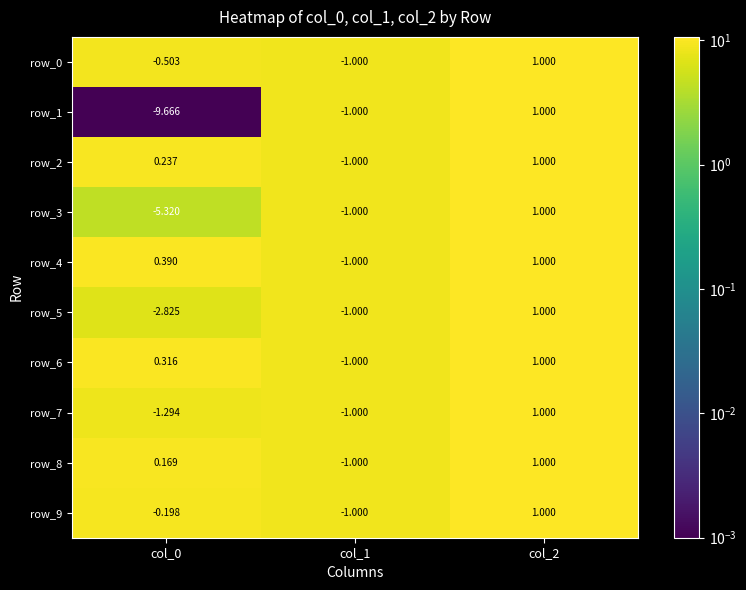

How many values in row_7 are above zero?

1